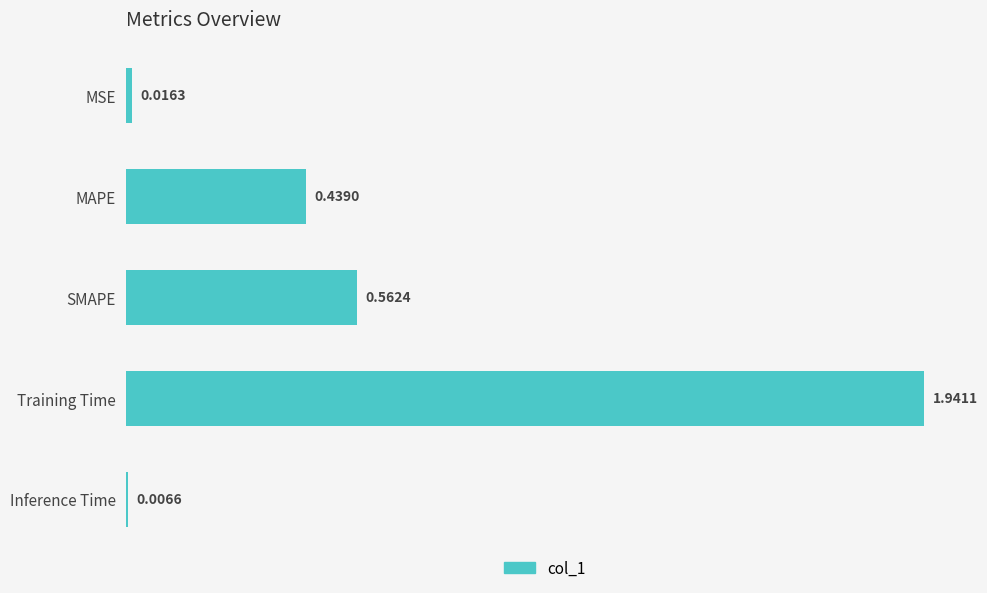

Which label corresponds to the smallest value in the chart?

Inference Time